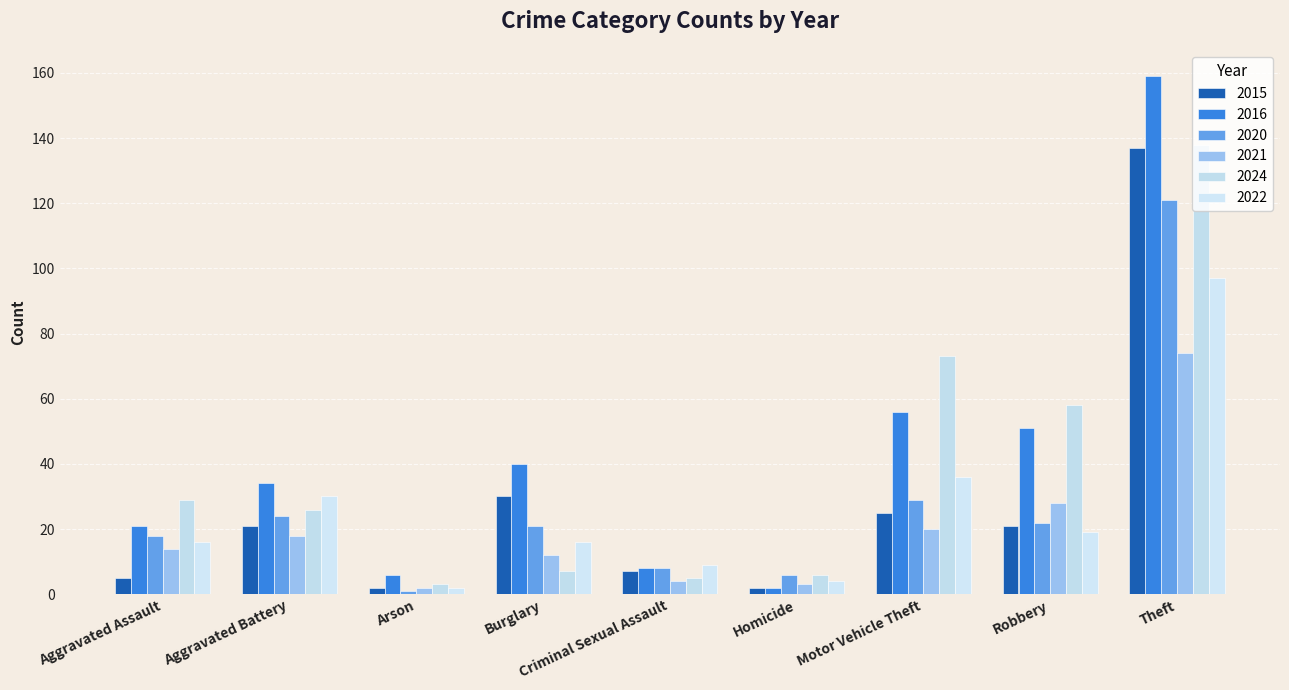

What is the approximate value of 2015 at Robbery, to the nearest 10?

20